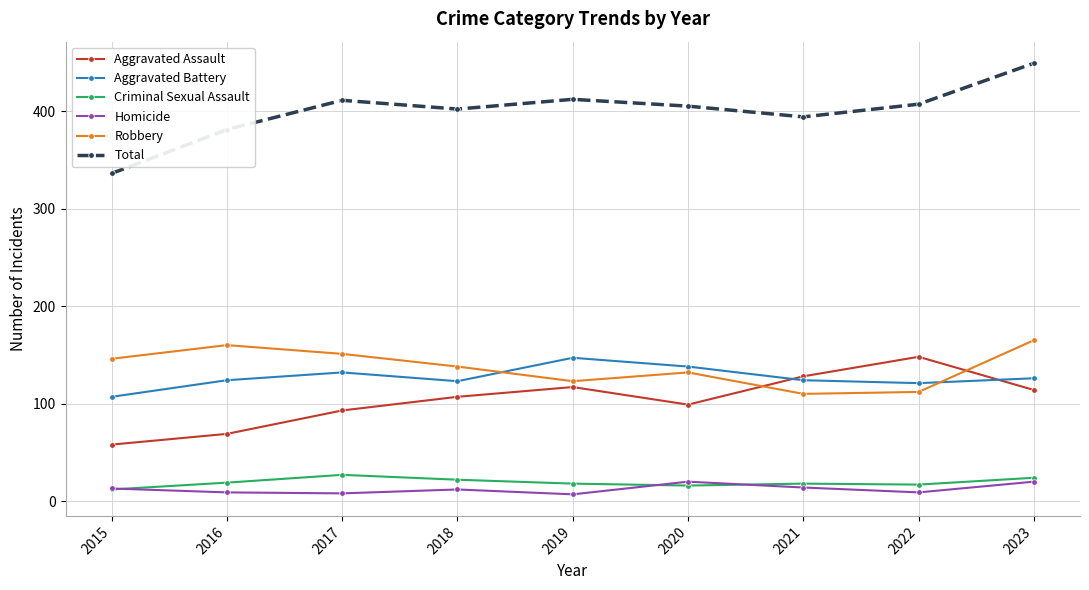

Which series changed the most between 2015 and 2022?

Aggravated Assault